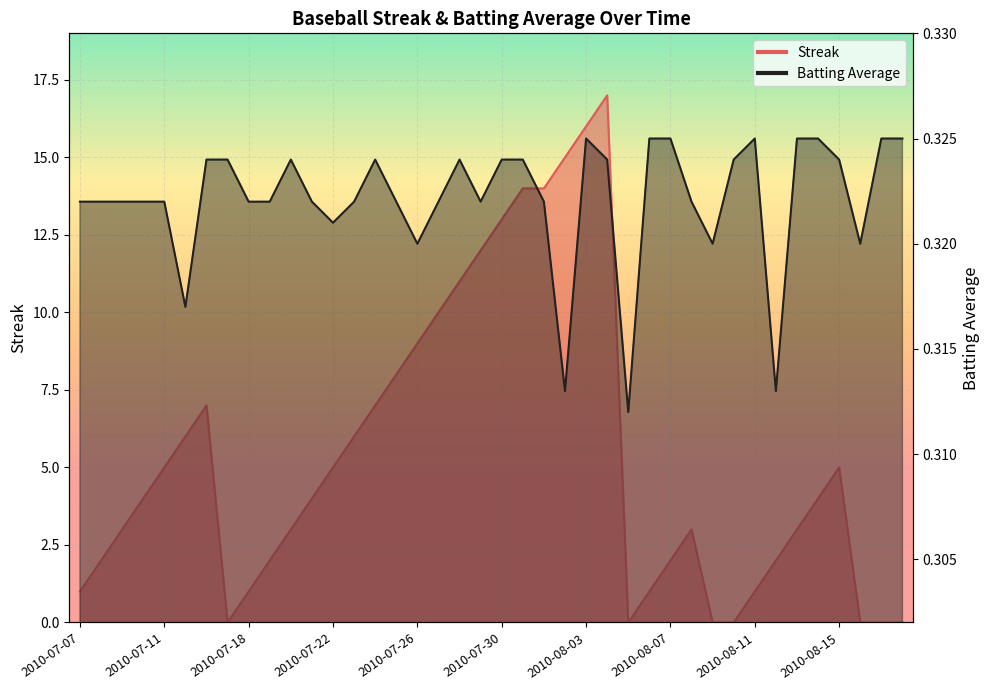

What is the label of the 20th point from the right?

2010-07-30